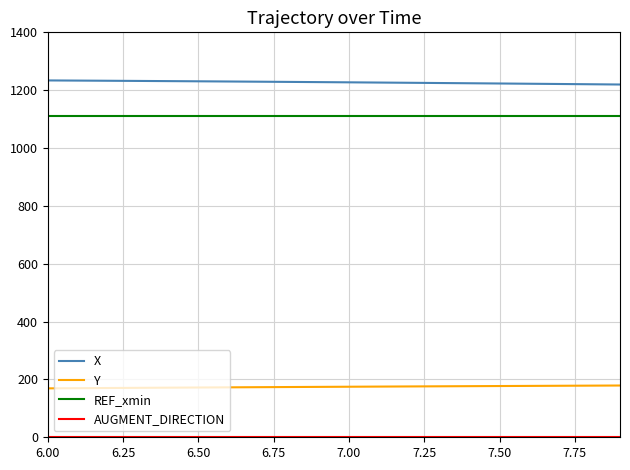

What is the lowest value of the X series?

1219.6